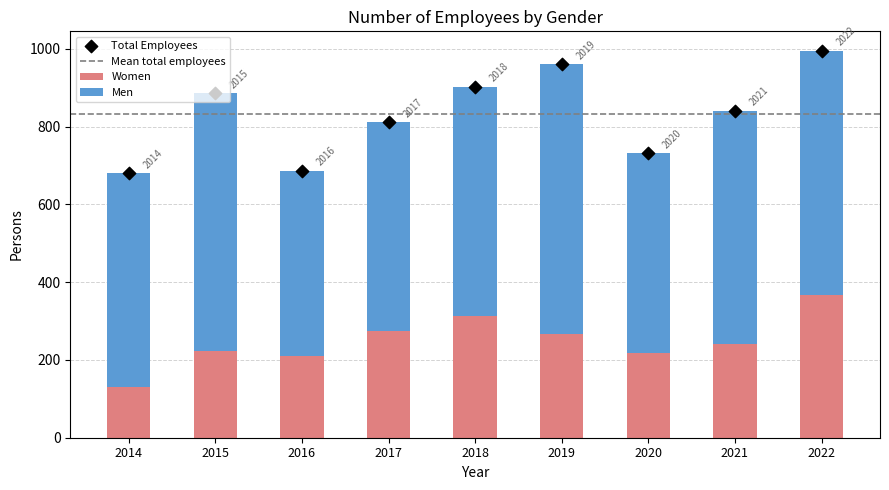

Which series contains the highest Y value?

Total Employees